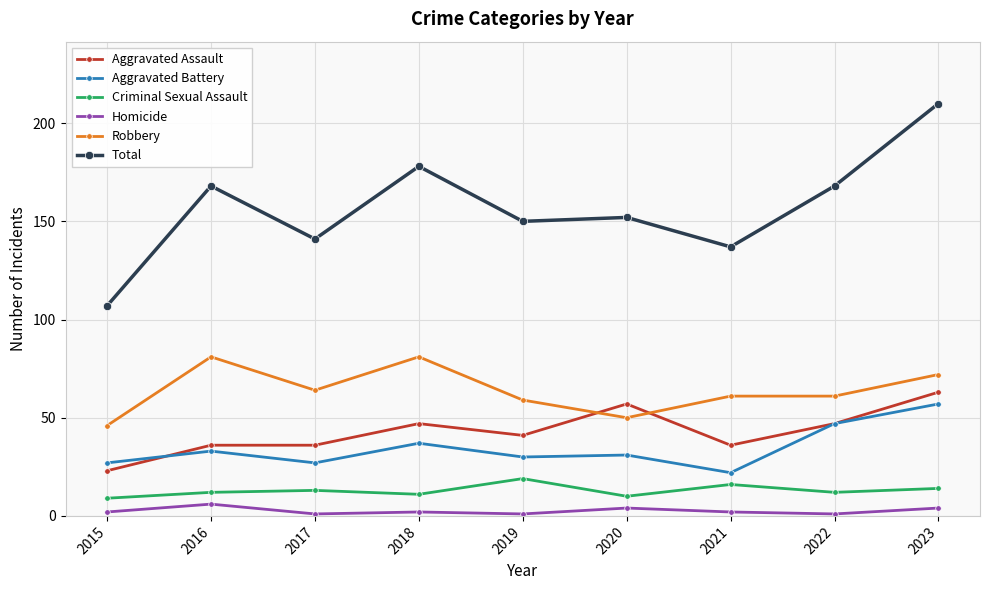

Is it true that Criminal Sexual Assault equals 12 at 2016?

True